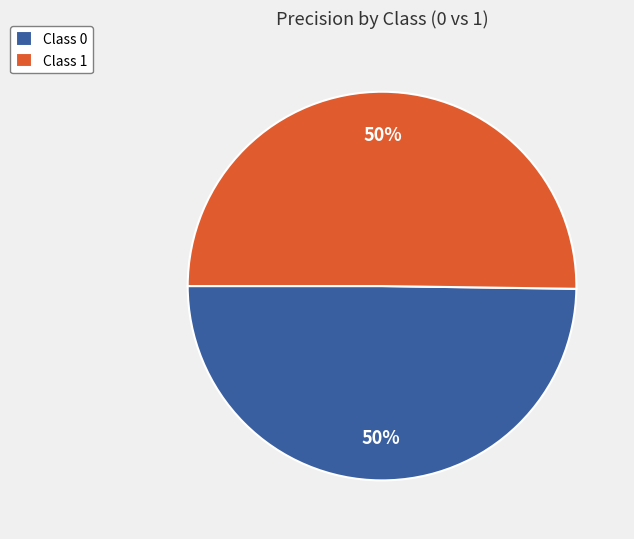

Count the number of slices in the pie.

2